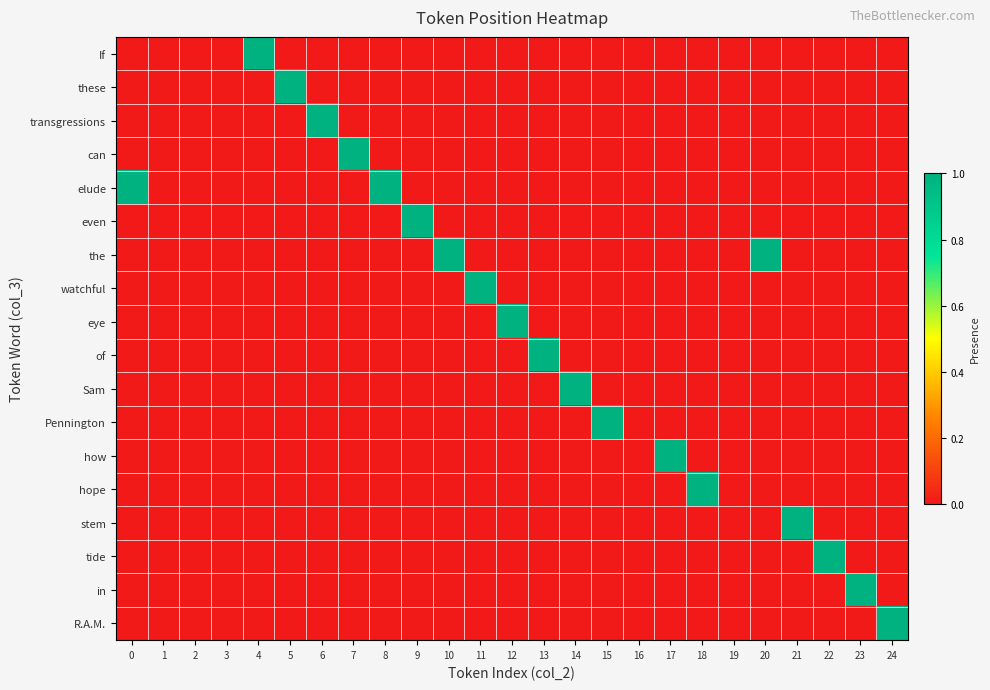

Count the number of data series in this chart.

18